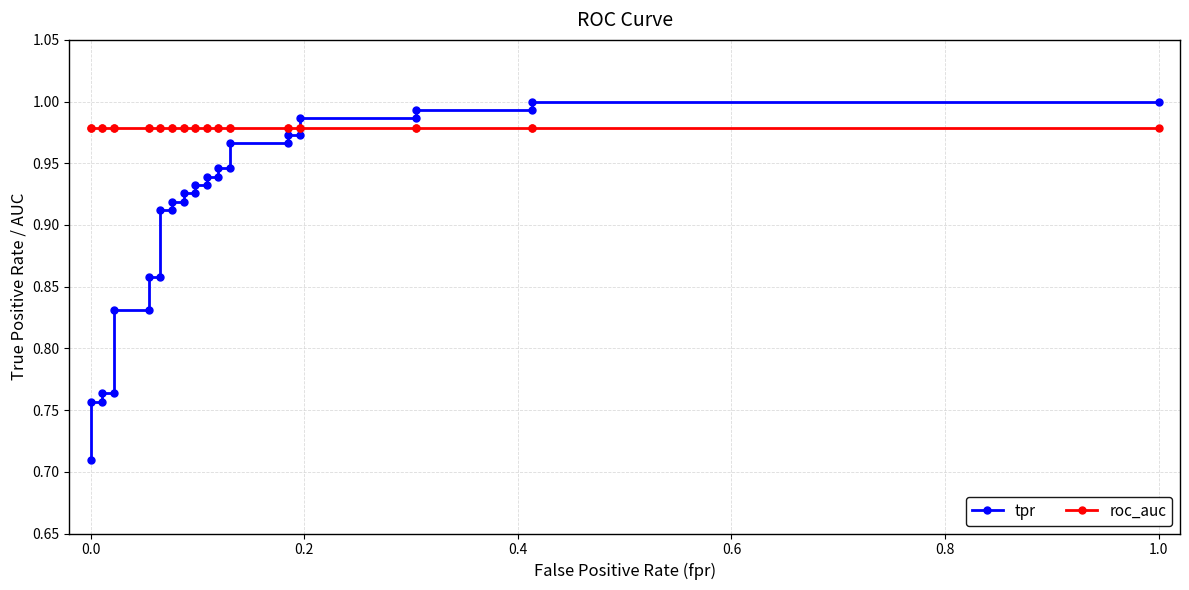

Is it true that roc_auc equals 1.4 at 23?

False